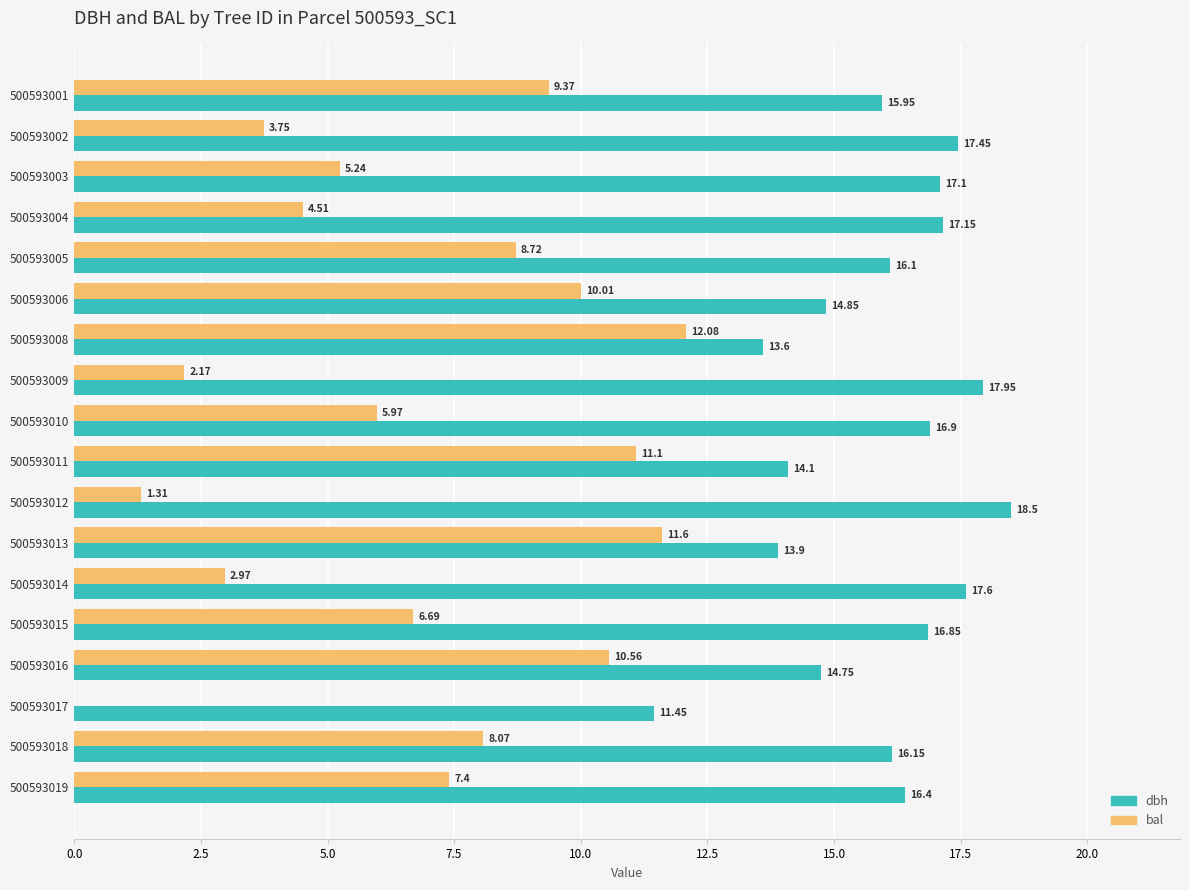

How many distinct data groups are displayed?

2